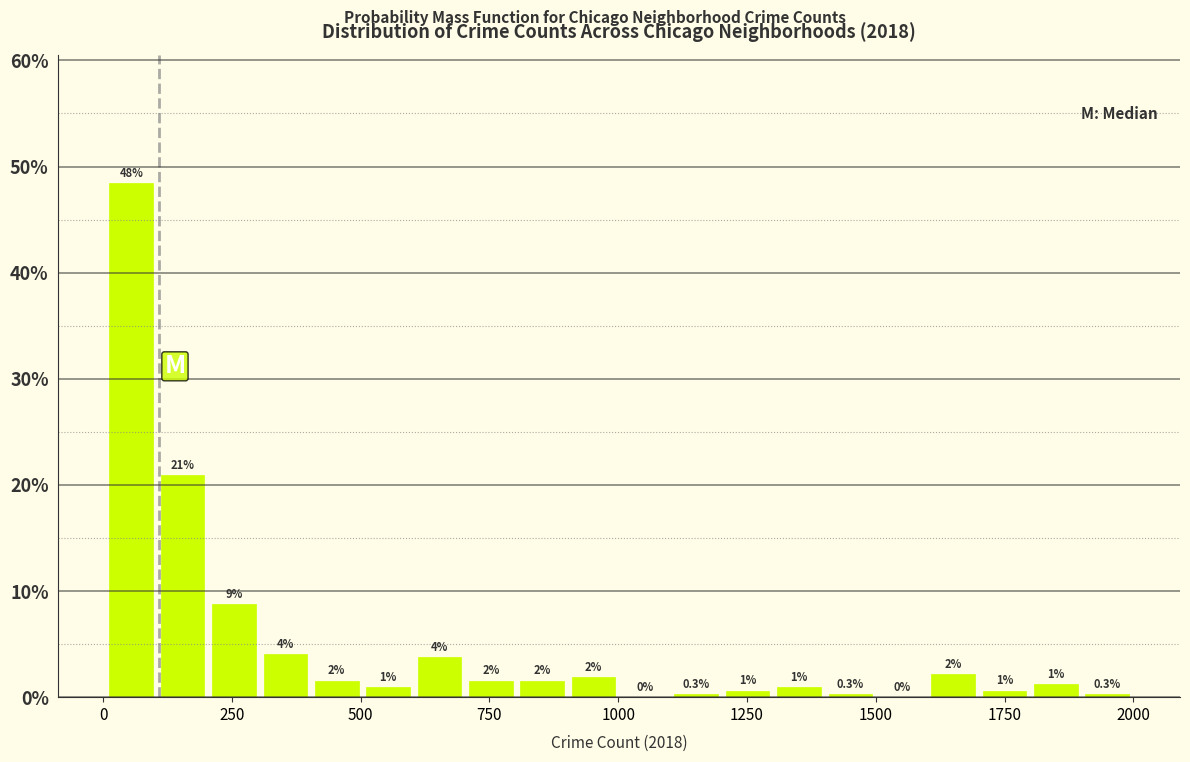

Around what value on the x-axis is the tallest bar? Give the approximate position of its centre, as read against the axis.

50